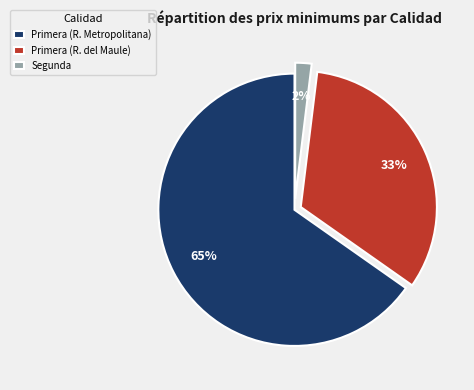

Which has a higher value, Primera (R. Metropolitana) or Segunda?

Primera (R. Metropolitana)